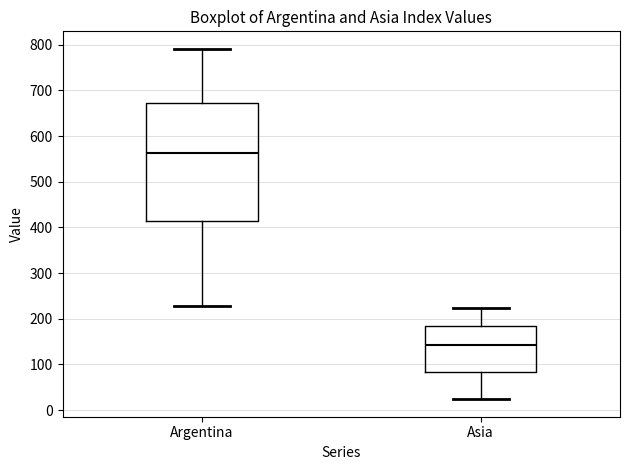

Which box has the highest median line?

Argentina